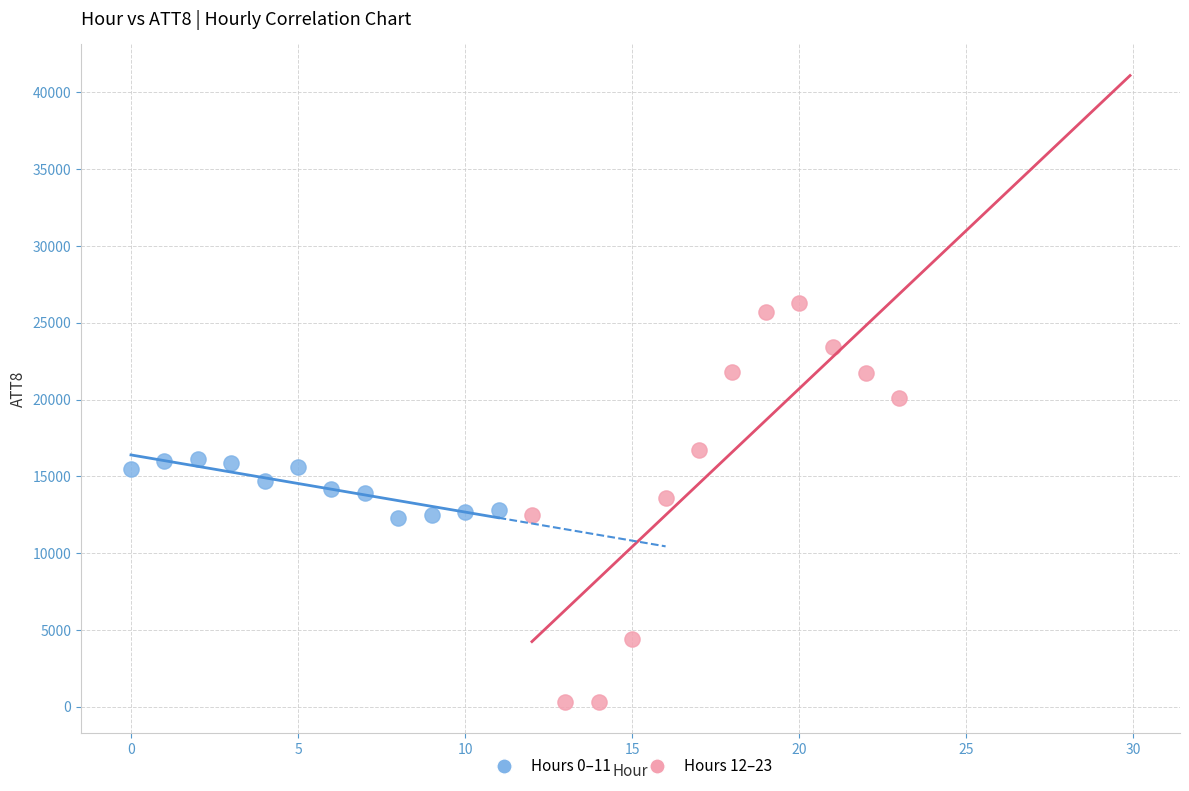

Which series reaches the minimum Y coordinate?

Hours 12–23